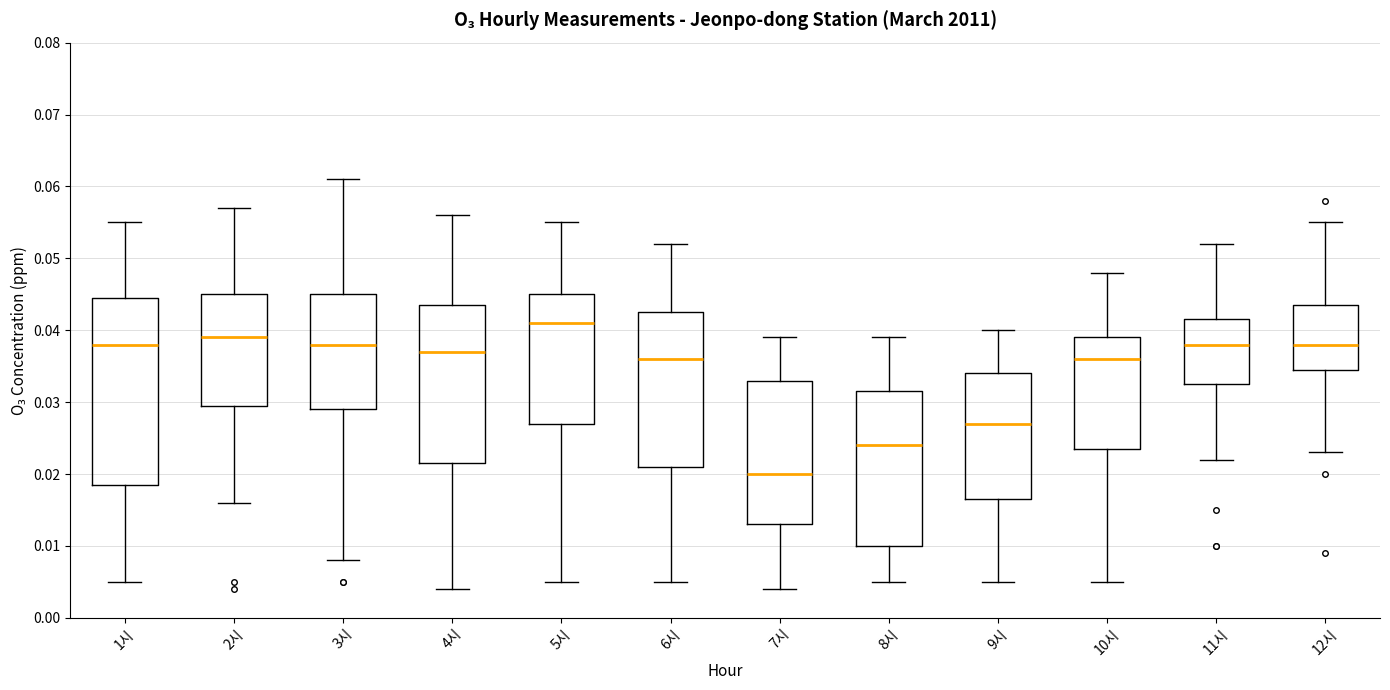

Reading left to right, read every box against the y-axis: the position of its median line, the range the box covers, and the ends of its whiskers. The values are not printed on the chart, so give them approximately, as read against the axis.

1시: median 0.038, box 0.019 to 0.045, whiskers 0.005 to 0.055
2시: median 0.039, box 0.030 to 0.045, whiskers 0.016 to 0.057
3시: median 0.038, box 0.029 to 0.045, whiskers 0.008 to 0.061
4시: median 0.037, box 0.022 to 0.044, whiskers 0.004 to 0.056
5시: median 0.041, box 0.027 to 0.045, whiskers 0.005 to 0.055
6시: median 0.036, box 0.021 to 0.043, whiskers 0.005 to 0.052
7시: median 0.020, box 0.013 to 0.033, whiskers 0.004 to 0.039
8시: median 0.024, box 0.010 to 0.032, whiskers 0.005 to 0.039
9시: median 0.027, box 0.017 to 0.034, whiskers 0.005 to 0.040
10시: median 0.036, box 0.024 to 0.039, whiskers 0.005 to 0.048
11시: median 0.038, box 0.033 to 0.042, whiskers 0.022 to 0.052
12시: median 0.038, box 0.035 to 0.044, whiskers 0.023 to 0.055